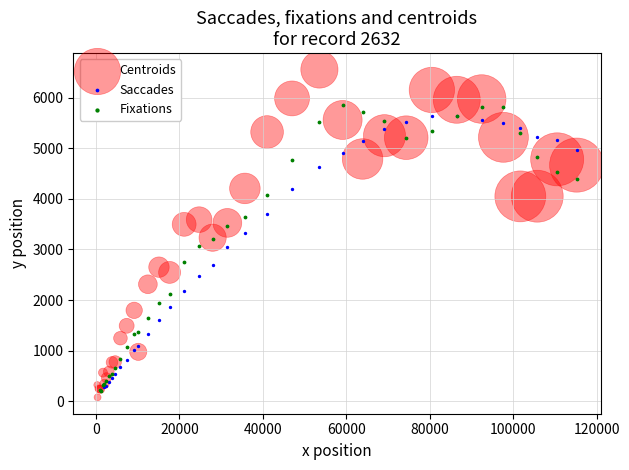

Which series contains the highest Y value?

Centroids